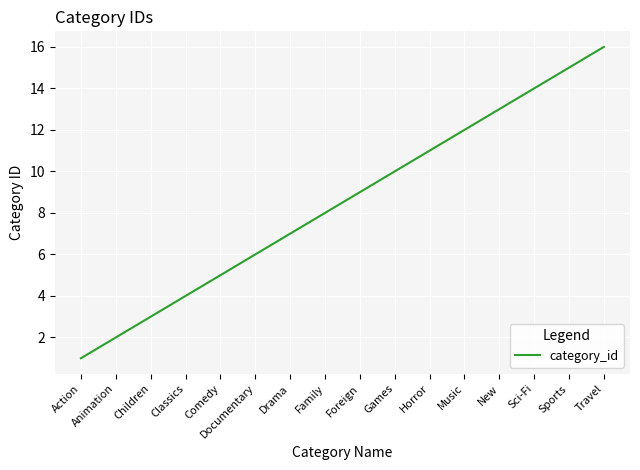

Approximately how many times larger is the value at Foreign compared to Sports?

0.6